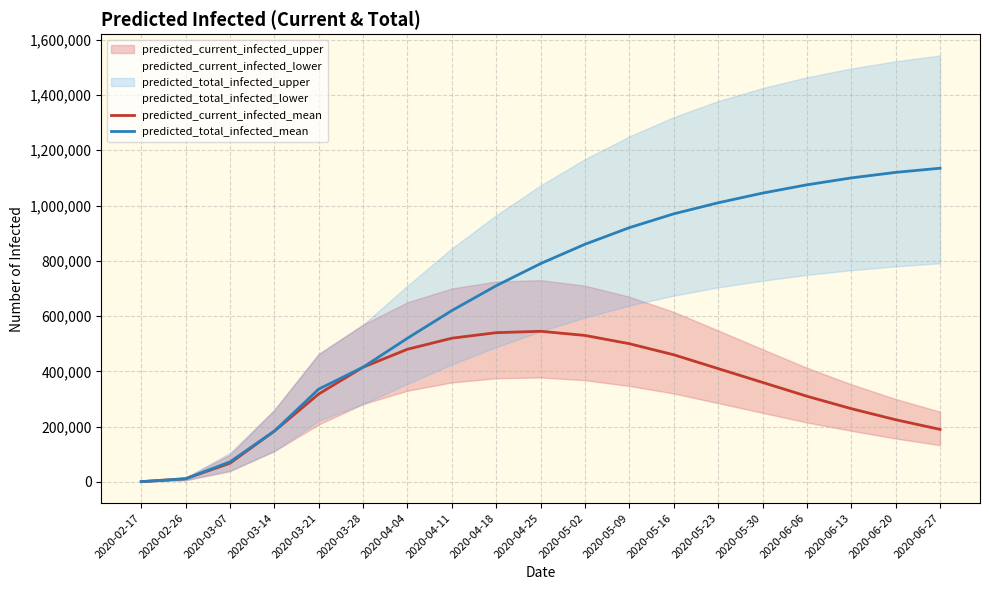

How many values in the predicted_total_infected_mean series exceed 790000?

9